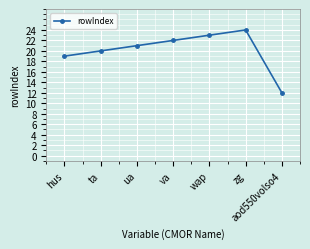

What is the label of the 2nd point from the left?

ta